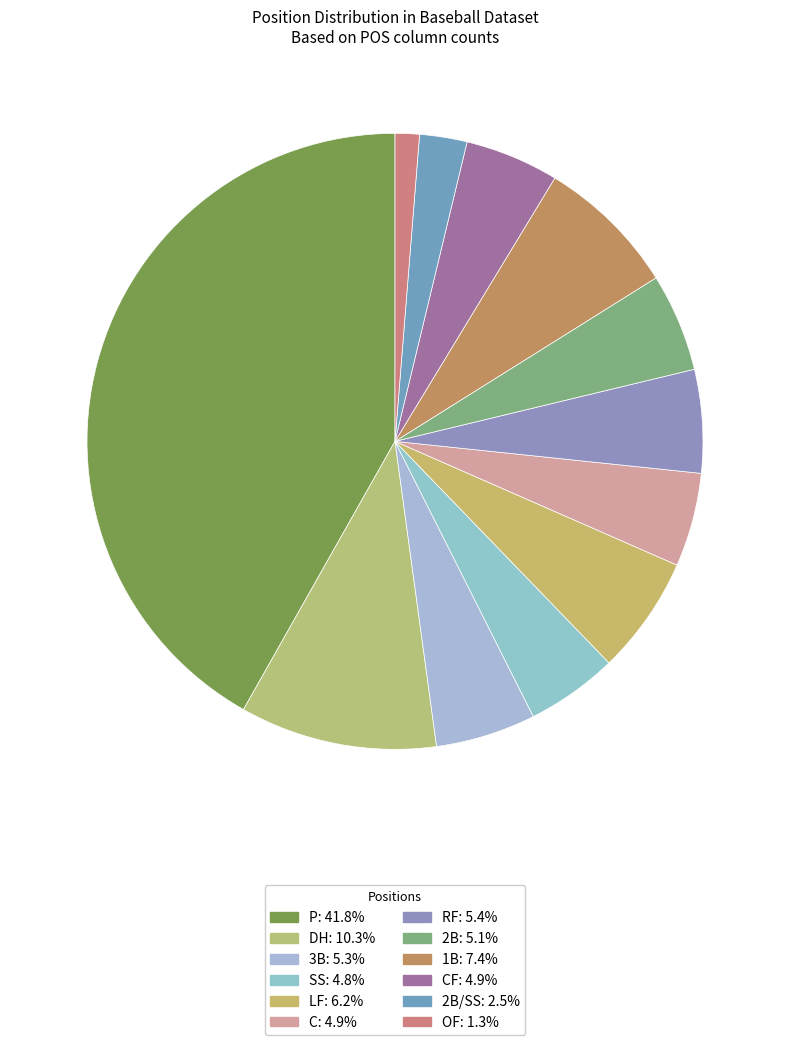

How many slices are in this pie chart?

12